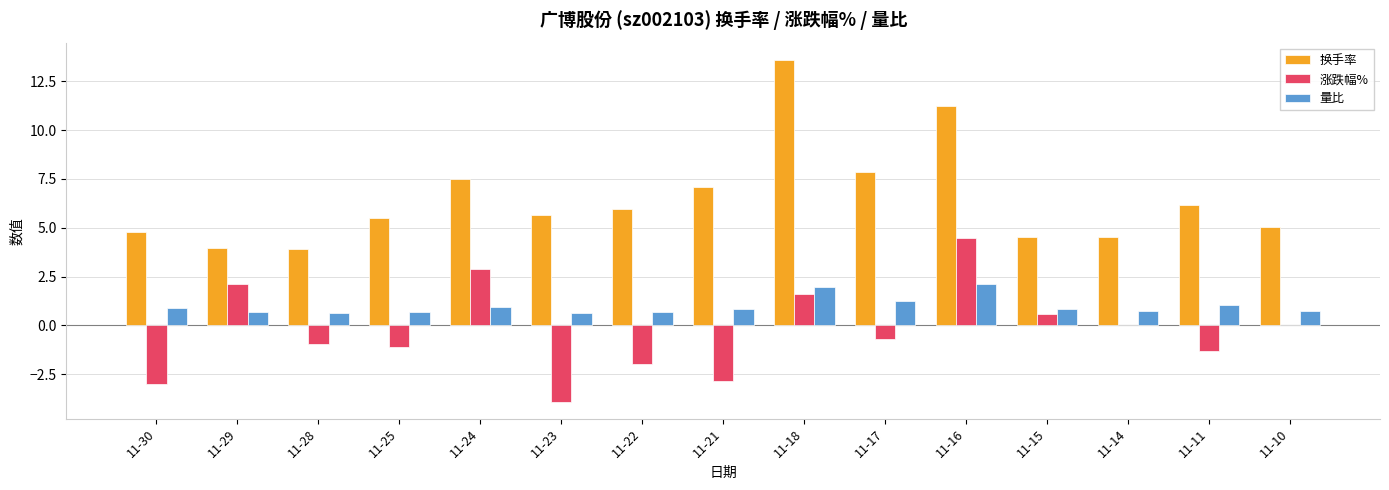

Is it true that 换手率 equals 4.9 at 11-18?

False